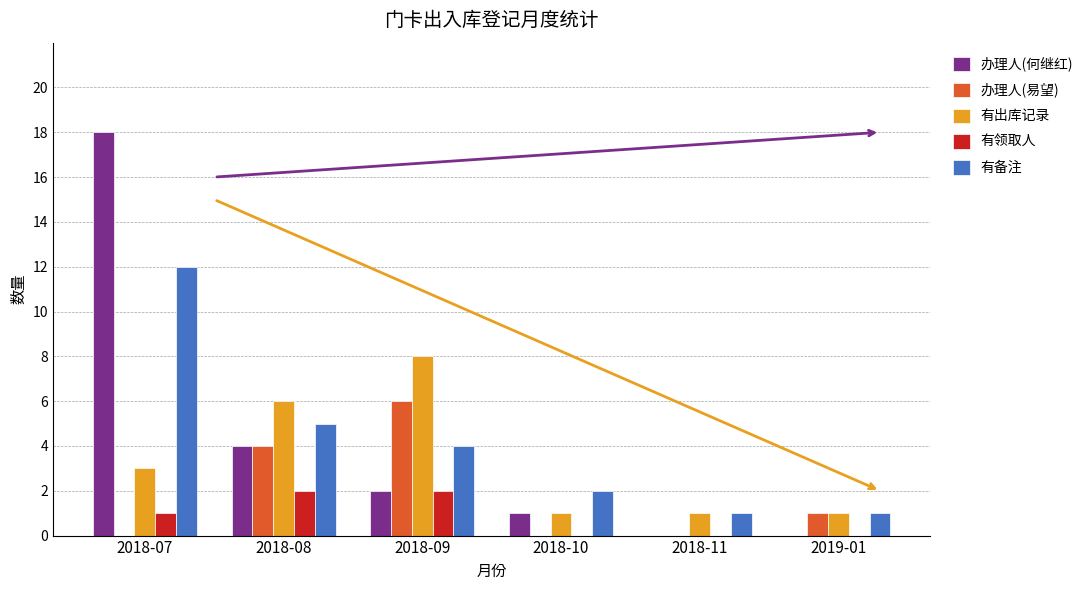

Which series changed the most between 2018-09 and 2018-11?

有出库记录